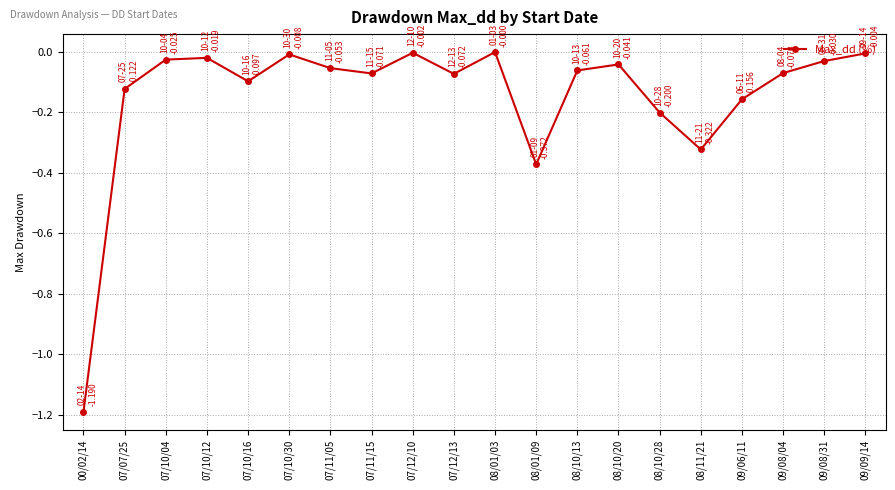

Does the chart display data point markers on the line(s)?

Yes